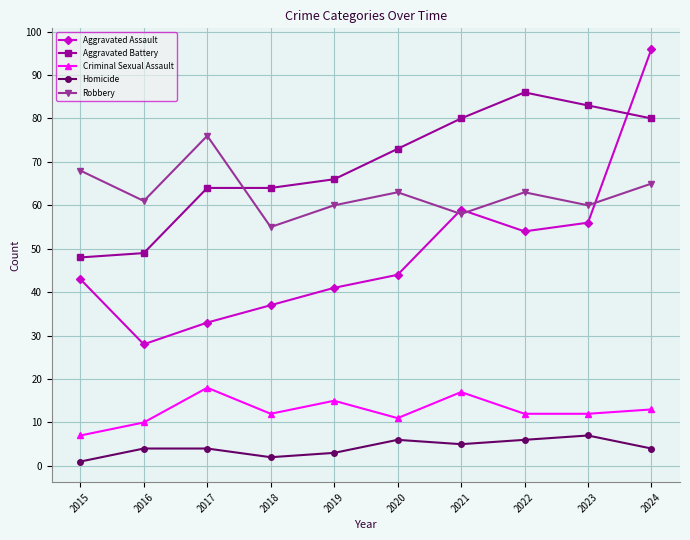

Rank the series by their maximum value, from lowest to highest.

Homicide, Criminal Sexual Assault, Robbery, Aggravated Battery, Aggravated Assault